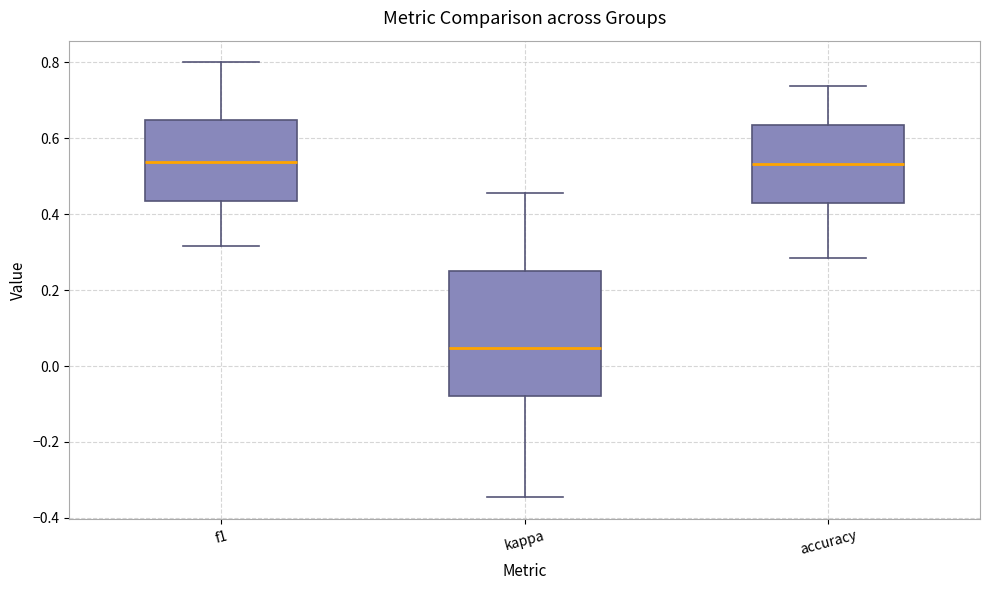

Reading left to right, read every box against the y-axis: the position of its median line, the range the box covers, and the ends of its whiskers. The values are not printed on the chart, so give them approximately, as read against the axis.

f1: median 0.54, box 0.44 to 0.64, whiskers 0.32 to 0.80
kappa: median 0.04, box -0.08 to 0.26, whiskers -0.34 to 0.46
accuracy: median 0.54, box 0.42 to 0.64, whiskers 0.28 to 0.74